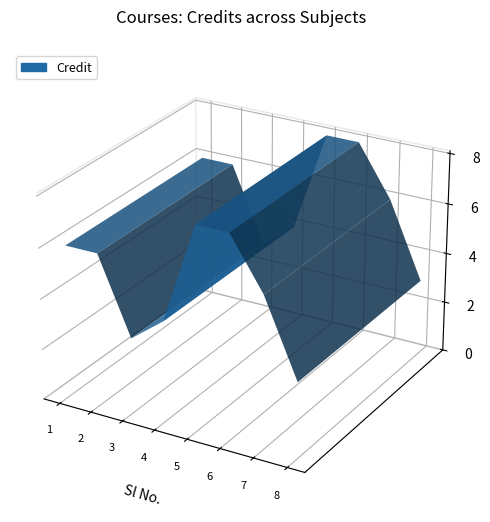

Reading left to right, transcribe all the data shown in this chart.

1=6	2=6	3=3	4=4	5=8	6=8	7=6	8=3